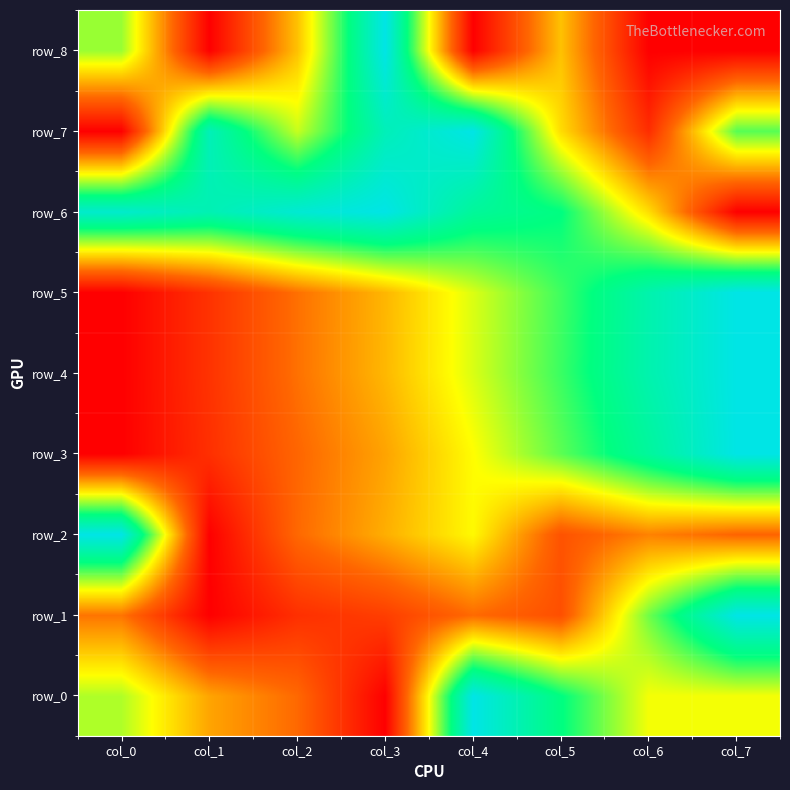

How many positive values does the row_6 series have?

7